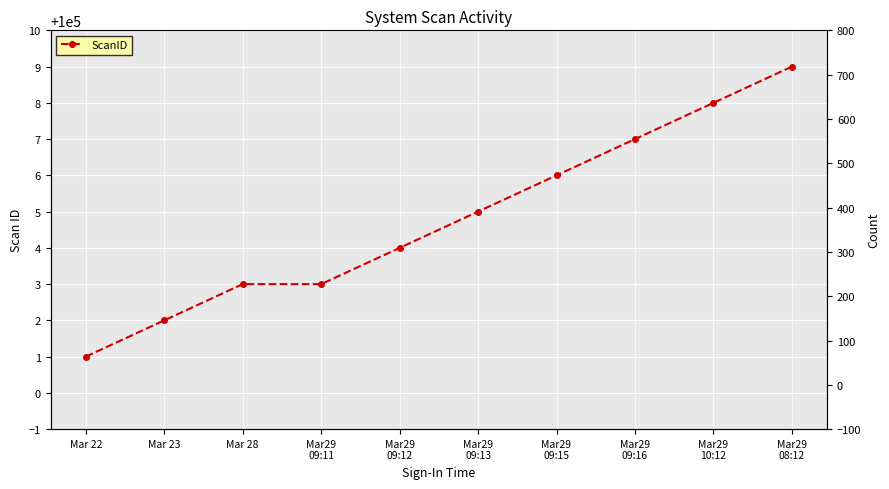

Rank the categories by value from lowest to highest.

Mar 22, Mar 23, Mar 28, Mar29
09:11, Mar29
09:12, Mar29
09:13, Mar29
09:15, Mar29
09:16, Mar29
10:12, Mar29
08:12